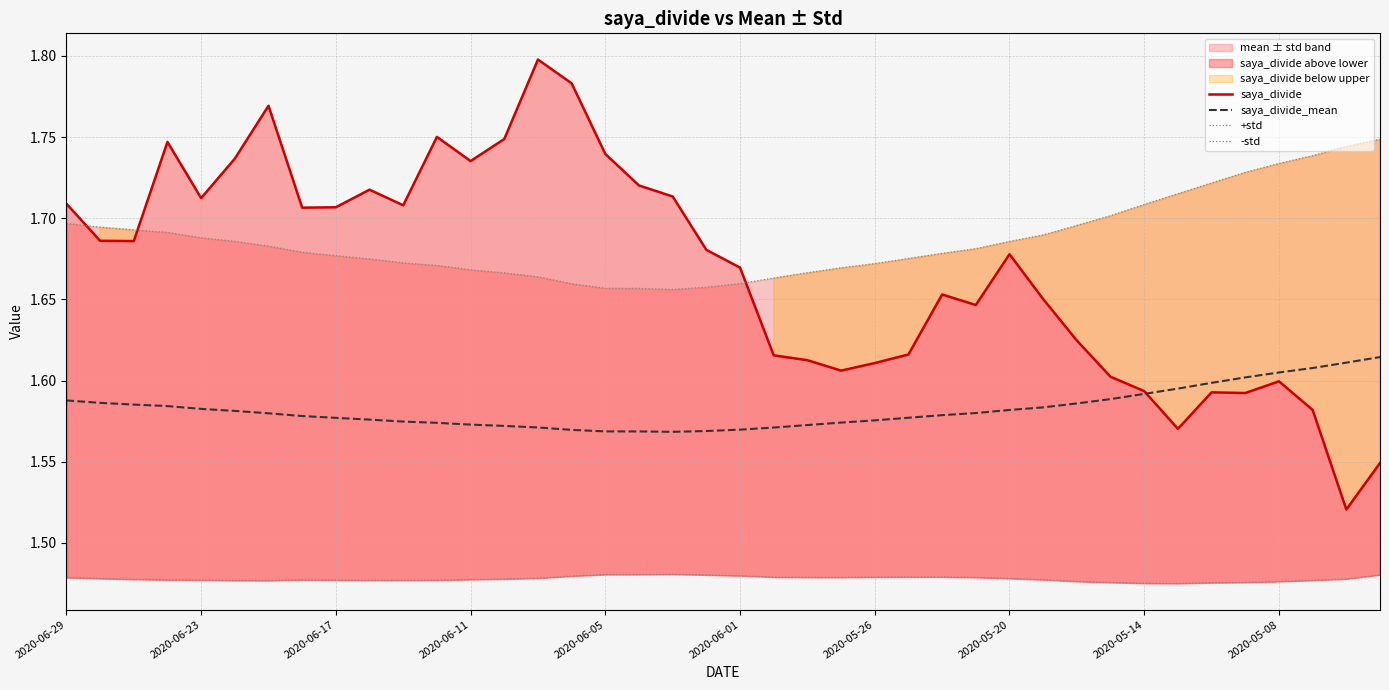

Does the chart display data point markers on the line(s)?

No